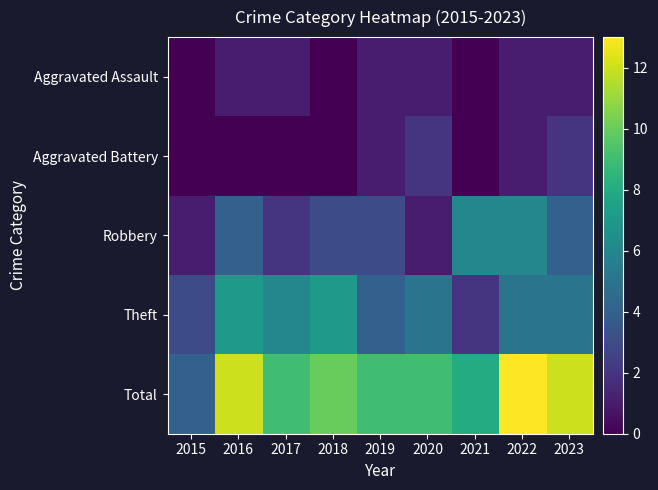

Reading left to right, transcribe all the data shown in this chart.

Aggravated Assault: 2015=0	2016=1	2017=1	2018=0	2019=1	2020=1	2021=0	2022=1	2023=1
Aggravated Battery: 2015=0	2016=0	2017=0	2018=0	2019=1	2020=2	2021=0	2022=1	2023=2
Robbery: 2015=1	2016=4	2017=2	2018=3	2019=3	2020=1	2021=6	2022=6	2023=4
Theft: 2015=3	2016=7	2017=6	2018=7	2019=4	2020=5	2021=2	2022=5	2023=5
Total: 2015=4	2016=12	2017=9	2018=10	2019=9	2020=9	2021=8	2022=13	2023=12